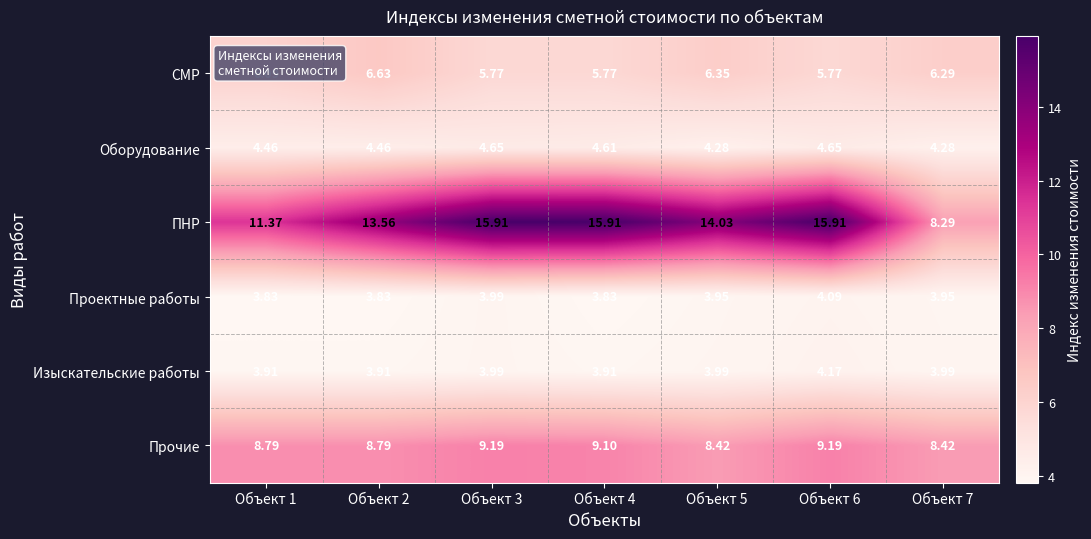

Which series changed the most between Объект 3 and Объект 5?

ПНР